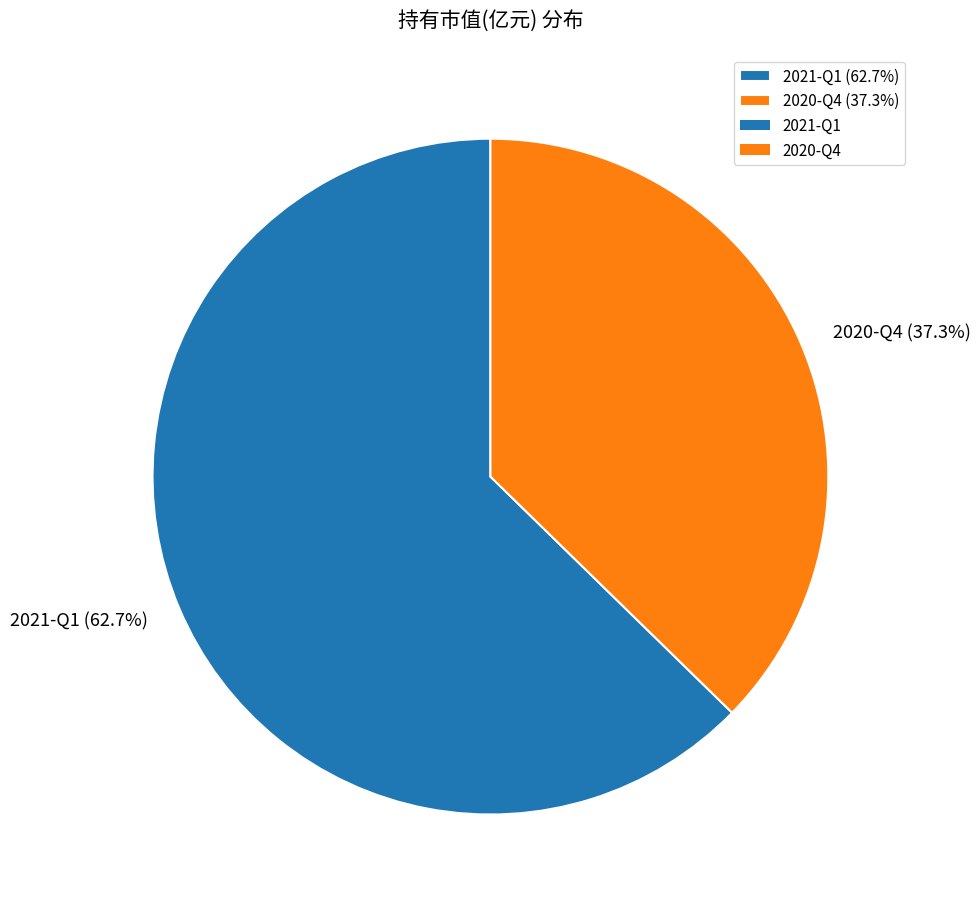

What percentage is the 2020-Q4 slice, to the nearest percent?

37%